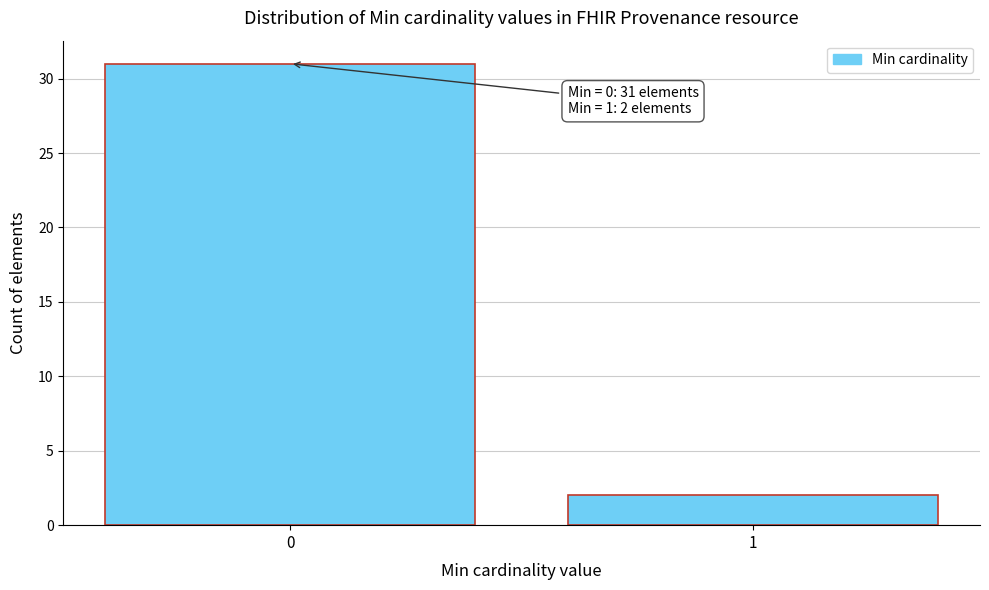

Reading left to right, what are all the values shown in this chart?

31	2